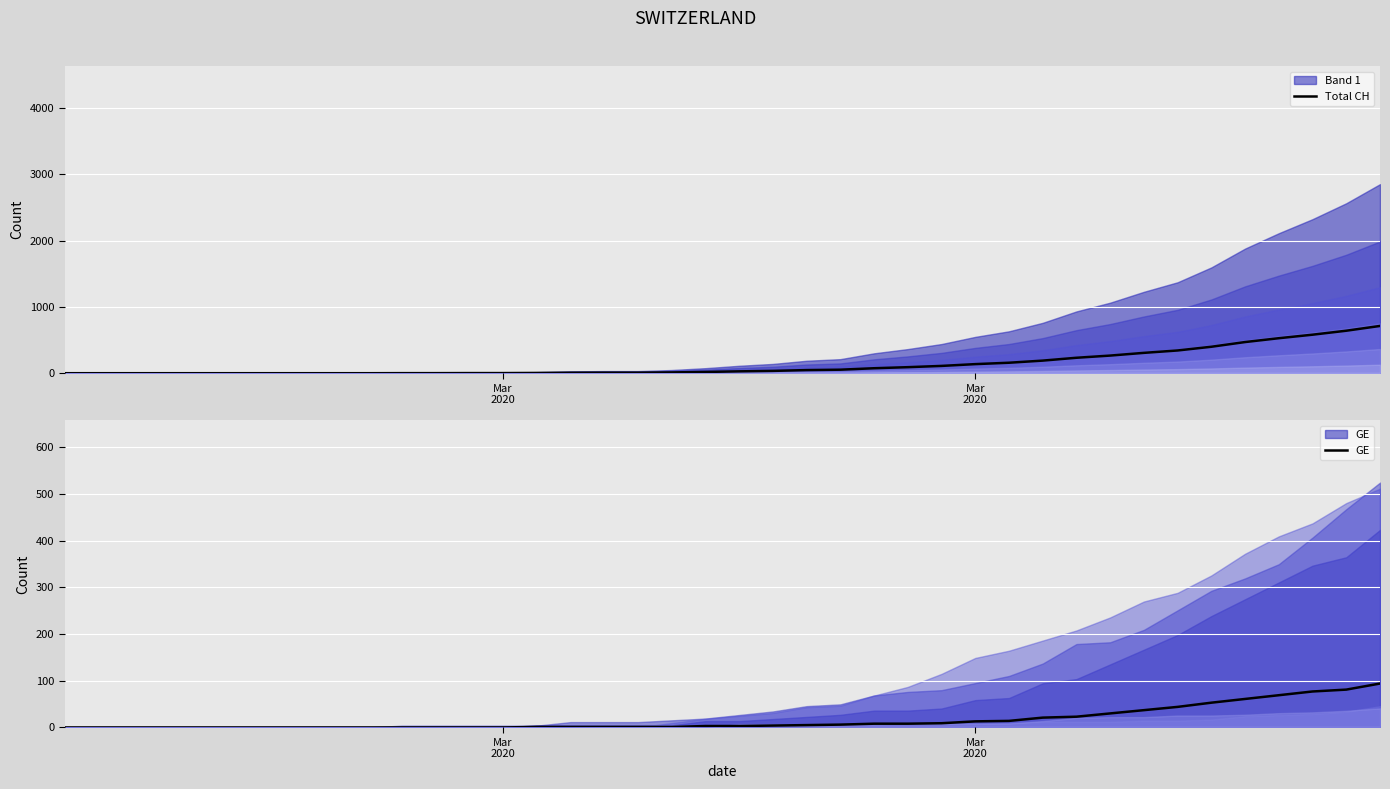

Which series has the largest total across all categories?

Total CH